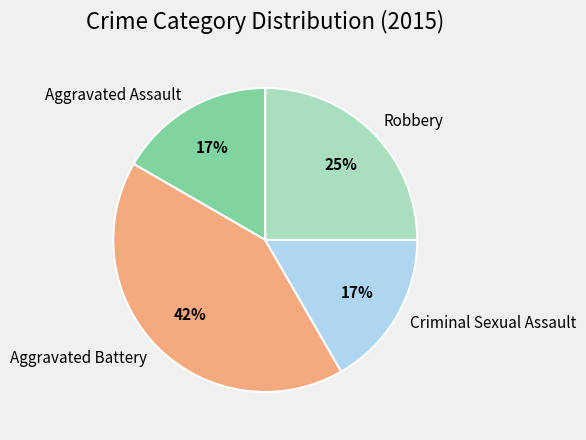

What percentage is the Aggravated Assault slice, to the nearest percent?

17%